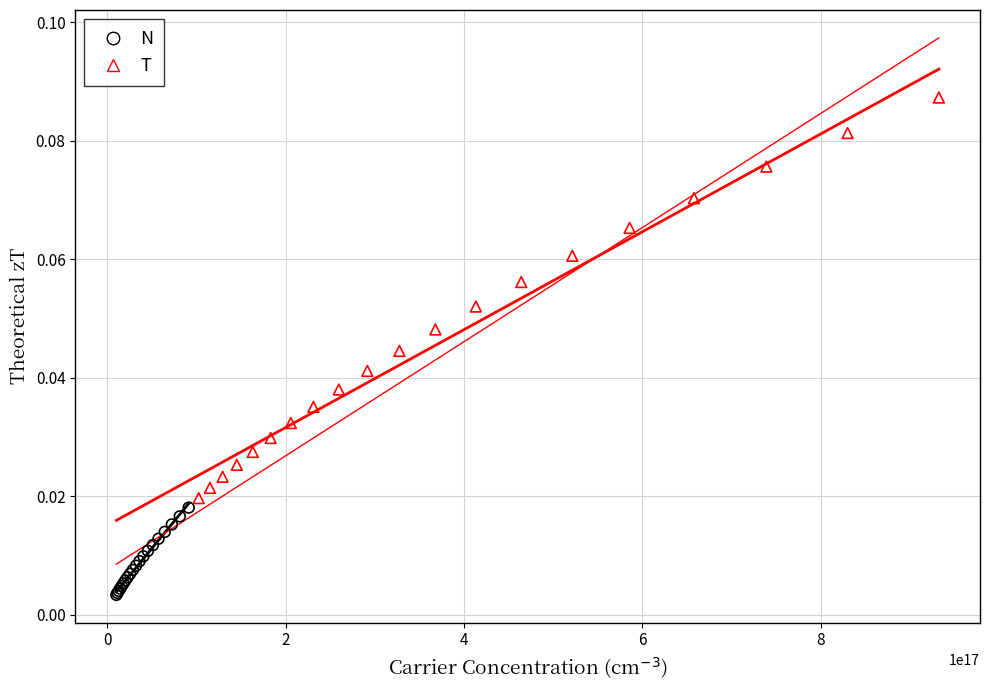

Which series reaches the minimum Y coordinate?

N